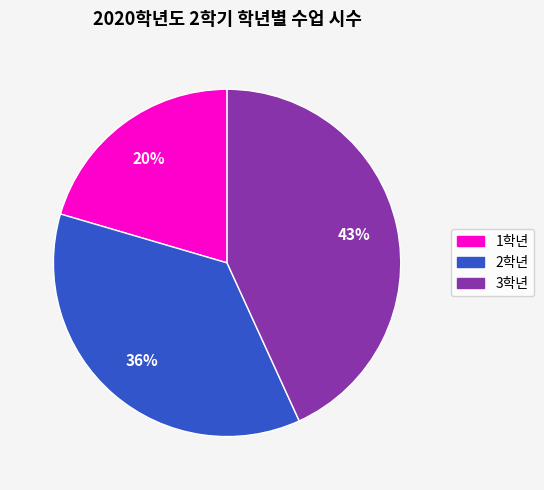

What is the ratio of the value at 2학년 to the value at 3학년?

0.8